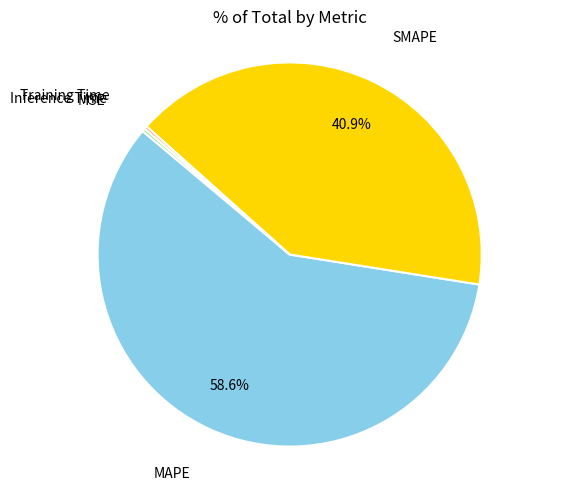

Does any single category account for the majority?

Yes